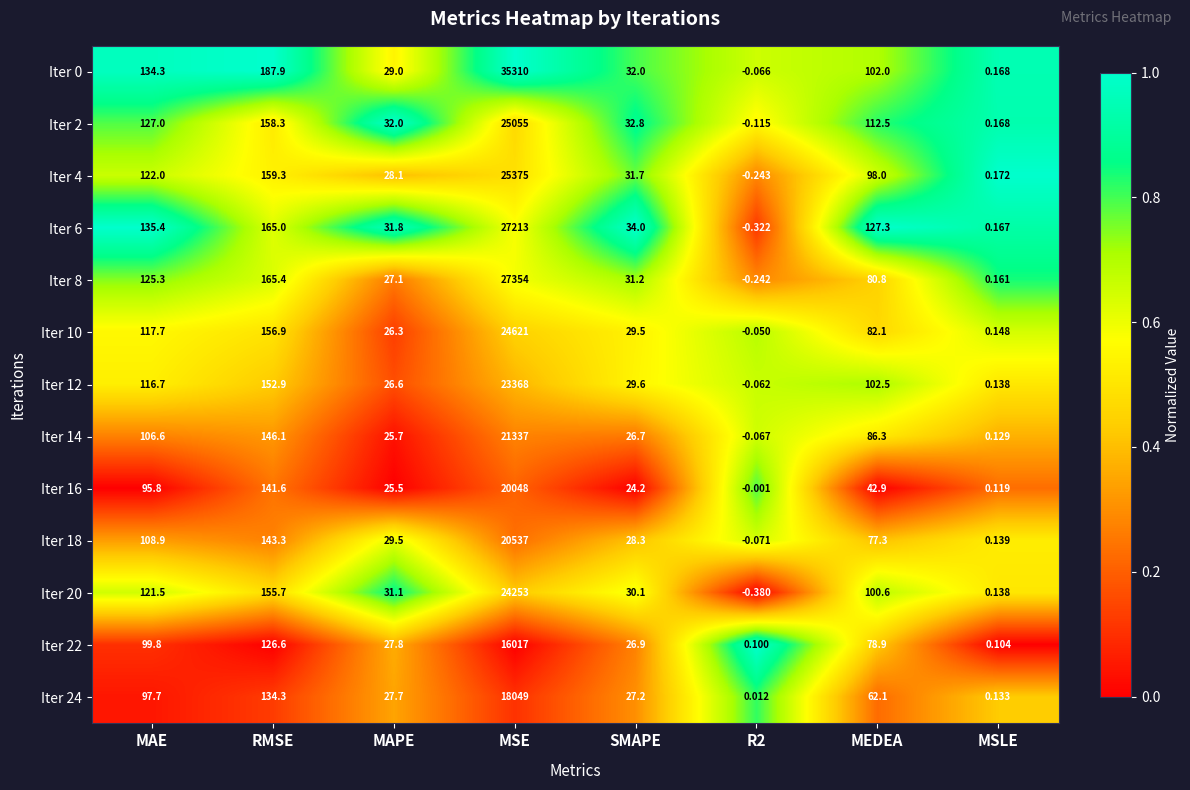

At which label does Iter 16 first exceed 42?

MAE